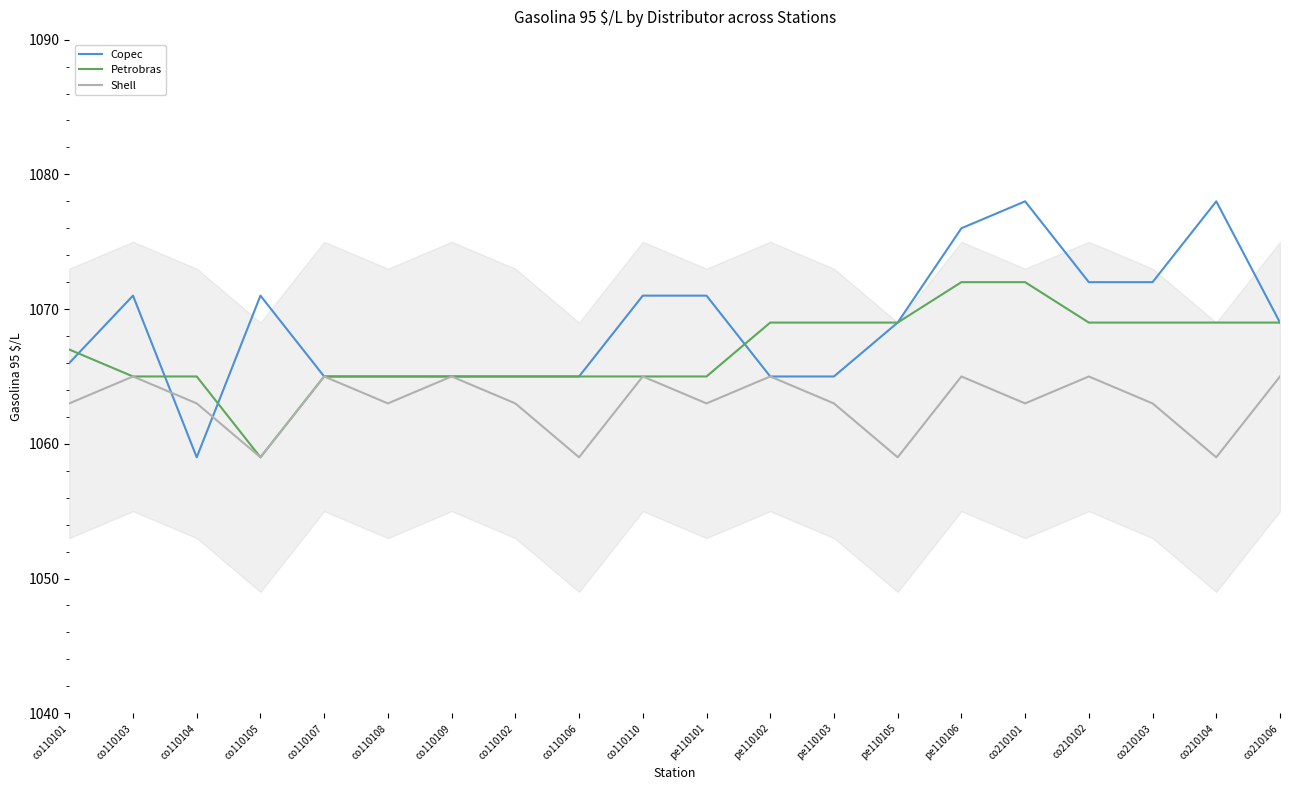

Which category has the lowest value in the Petrobras series?

co110105